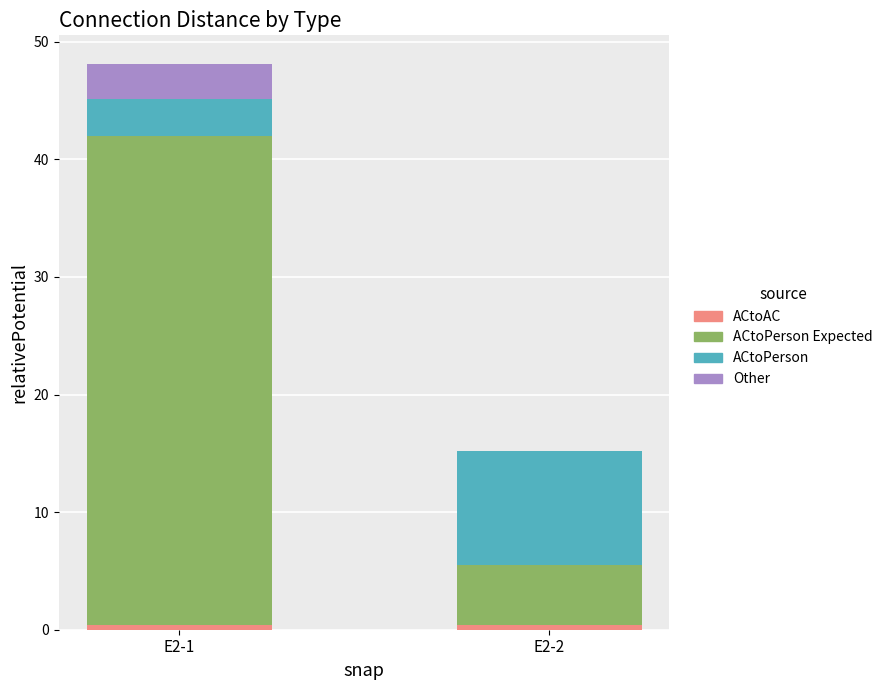

At which category is the sum across all series the highest?

E2-1